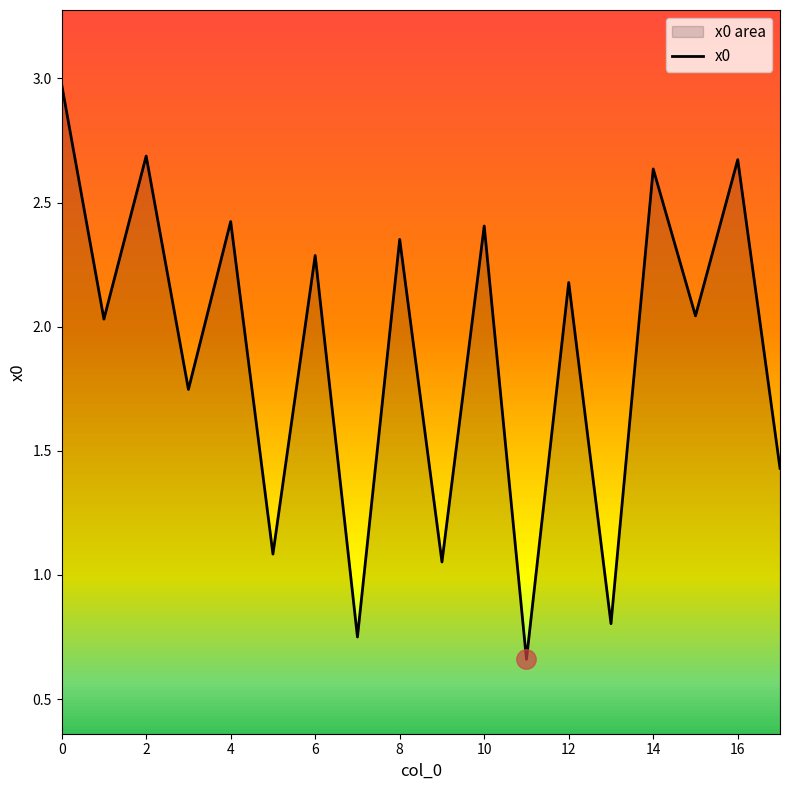

What is the difference between the maximum and minimum values?

2.3